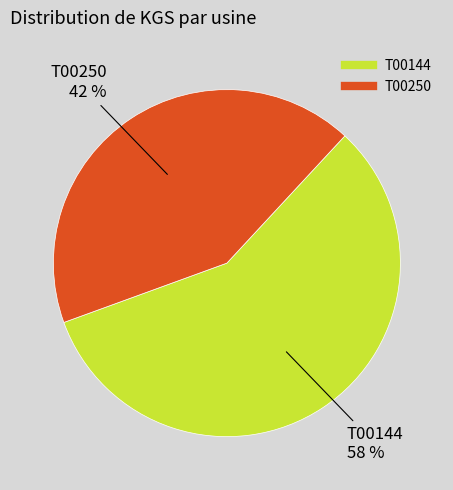

Is it true that T00250 is 42% of the pie?

True